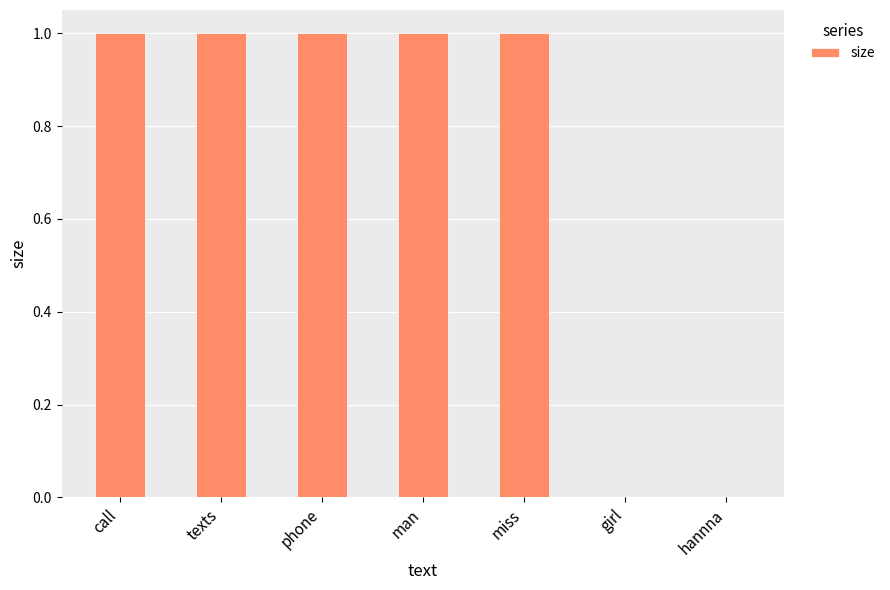

The chart shows a value of 0 at hannna. True or false?

True